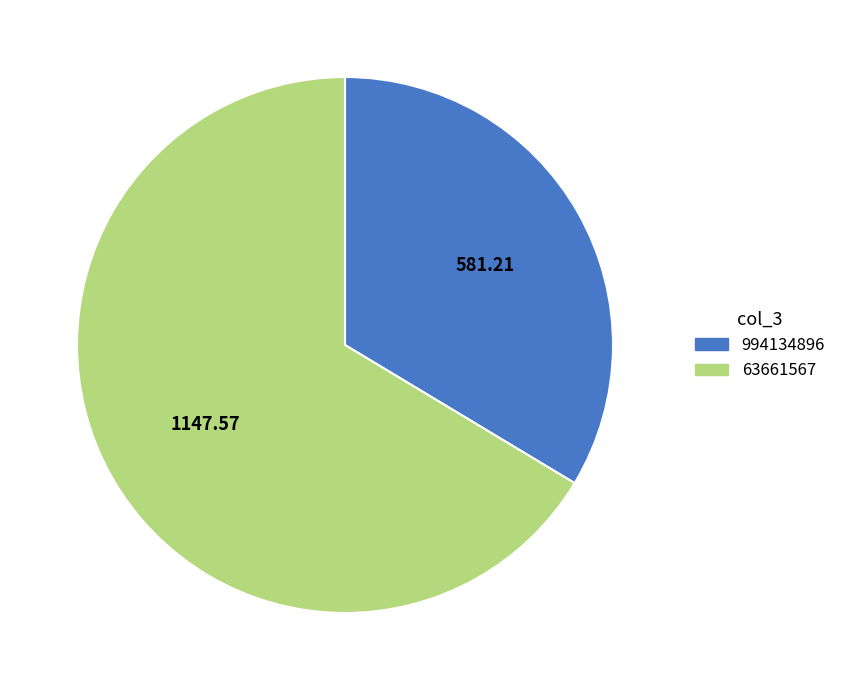

What is the largest slice in the pie chart?

63661567